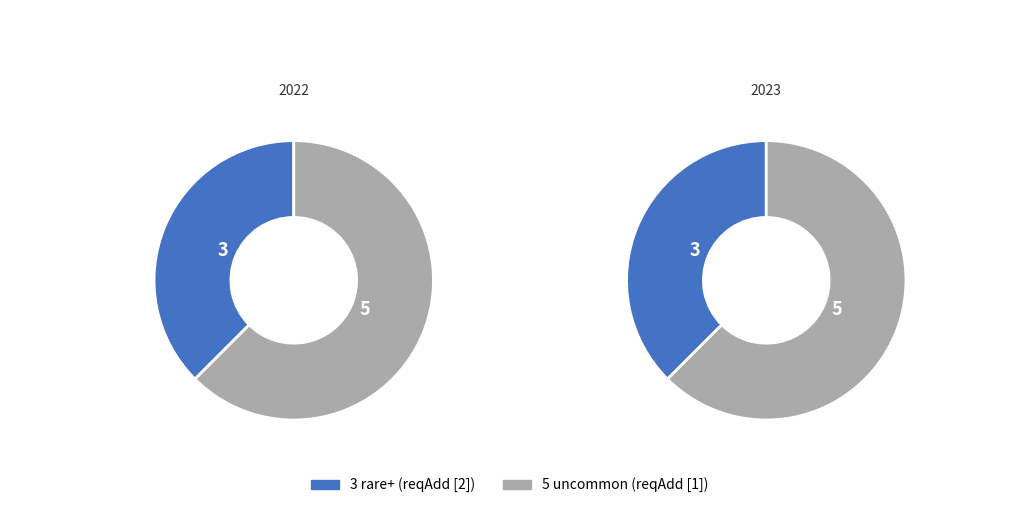

Does 5 uncommon represent more than half of the total?

Yes